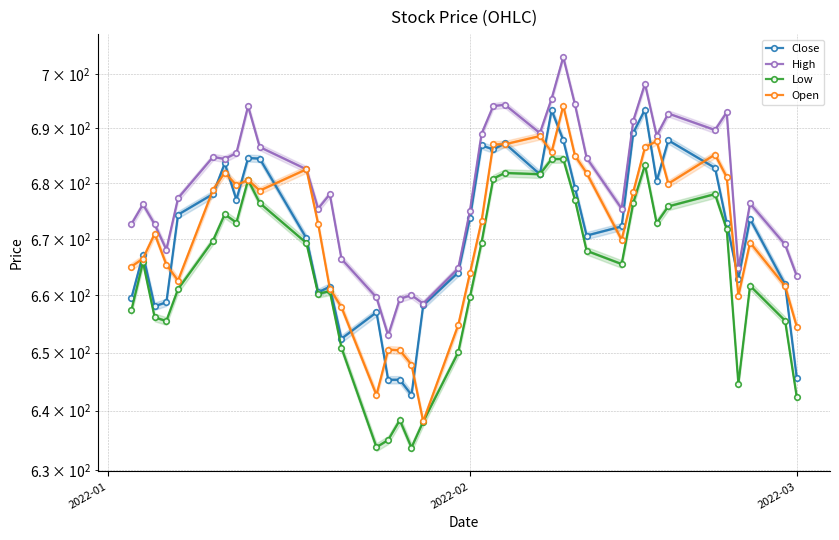

Between 12 and 31, which is larger?

31